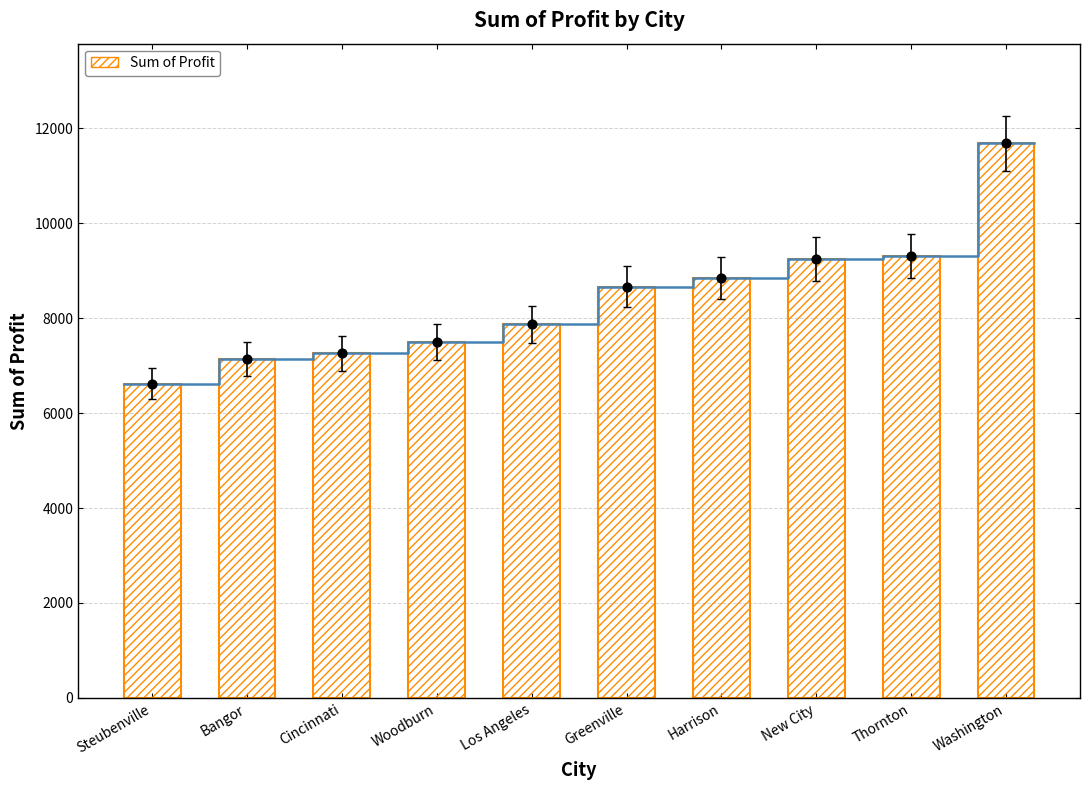

What is the change in value from Bangor to Woodburn?

+355.9